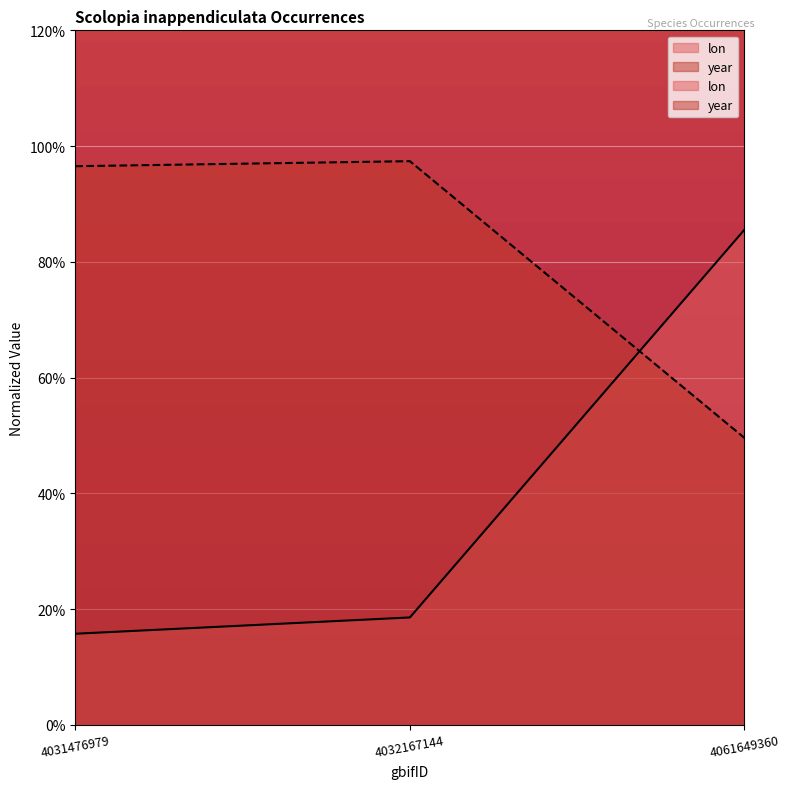

Reading left to right, transcribe all the data shown in this chart.

lon: 15.7	18.5	85.6
year: 96.5	97.4	49.6